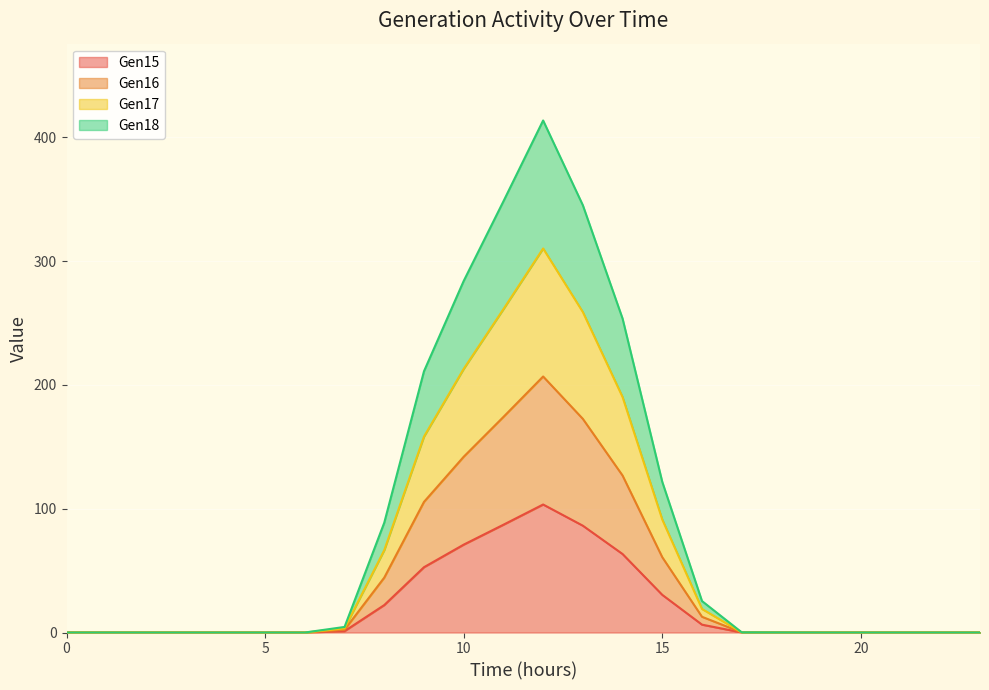

The value of Gen15 at 16 is 10.9. True or false?

False